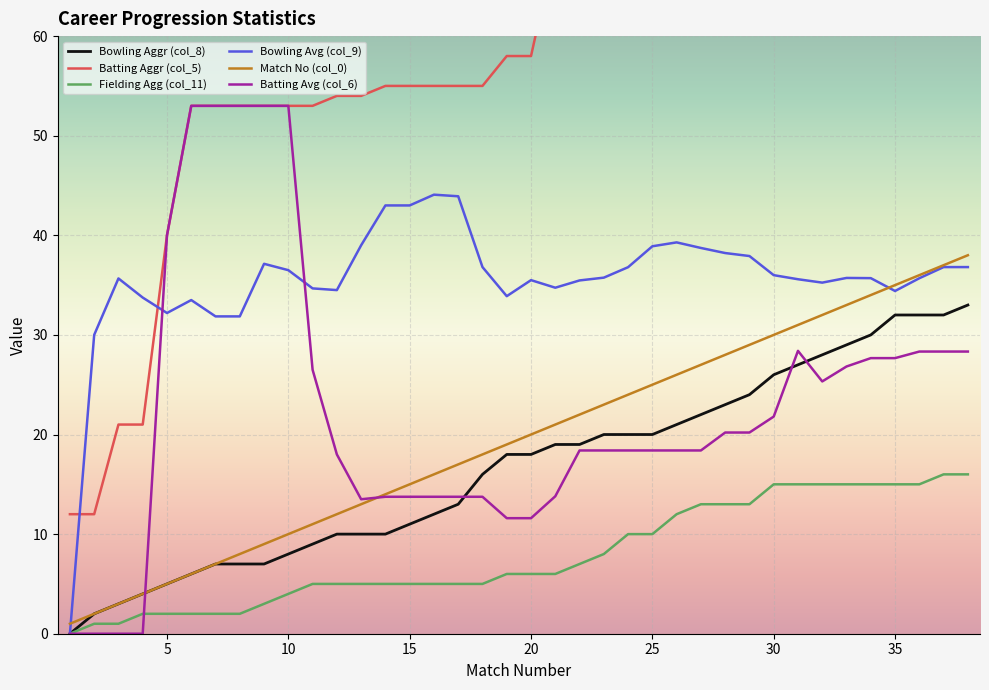

The value of Bowling Aggr (col_8) at 15 is 11.0. True or false?

True